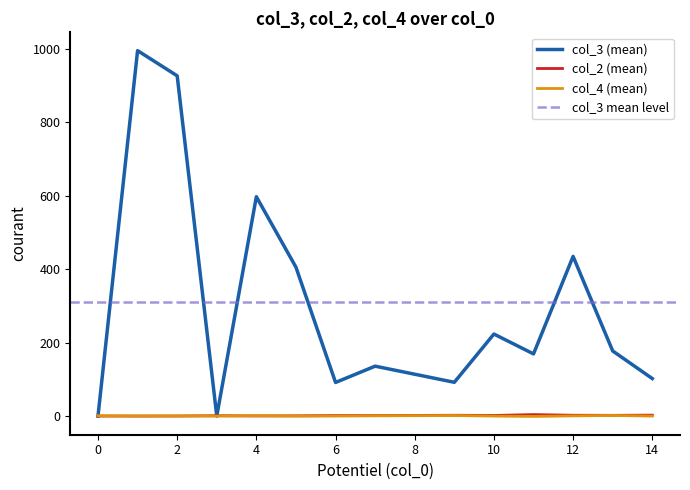

Which series has the widest spread of values?

col_3 (mean)